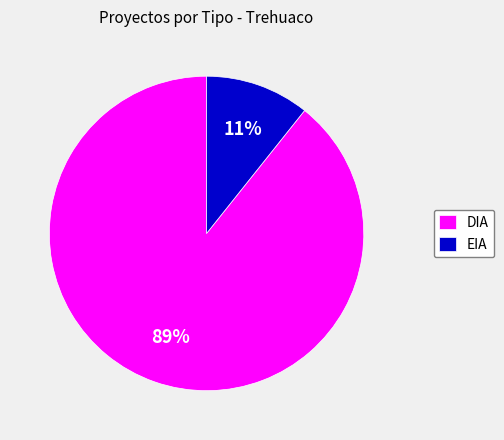

How many slices are in this pie chart?

2